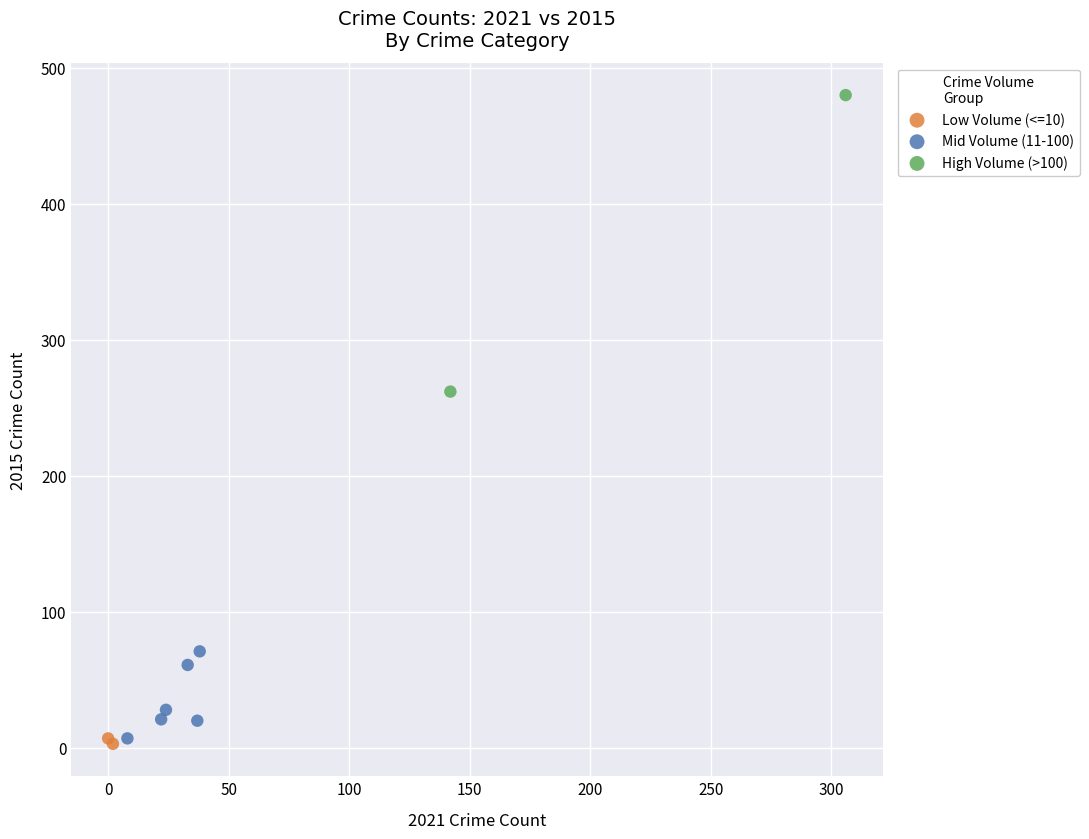

What are all the series names shown in the legend?

Low Volume (<=10), Mid Volume (11-100), High Volume (>100)